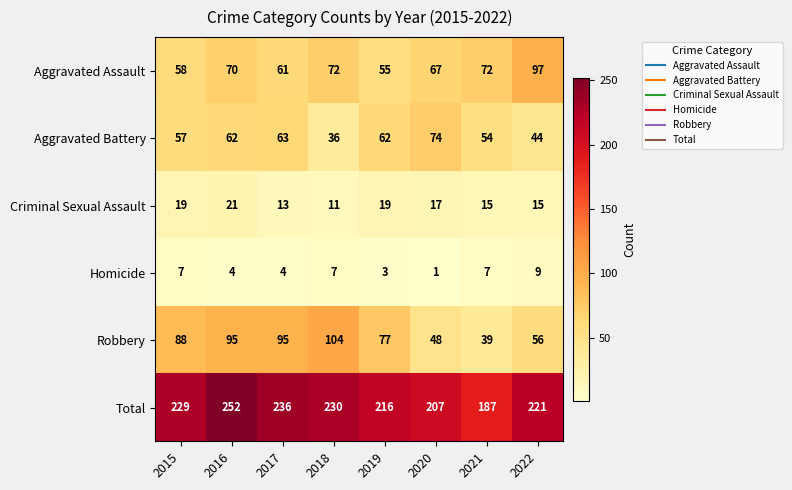

At which category does the chart reach its peak across all series?

2016